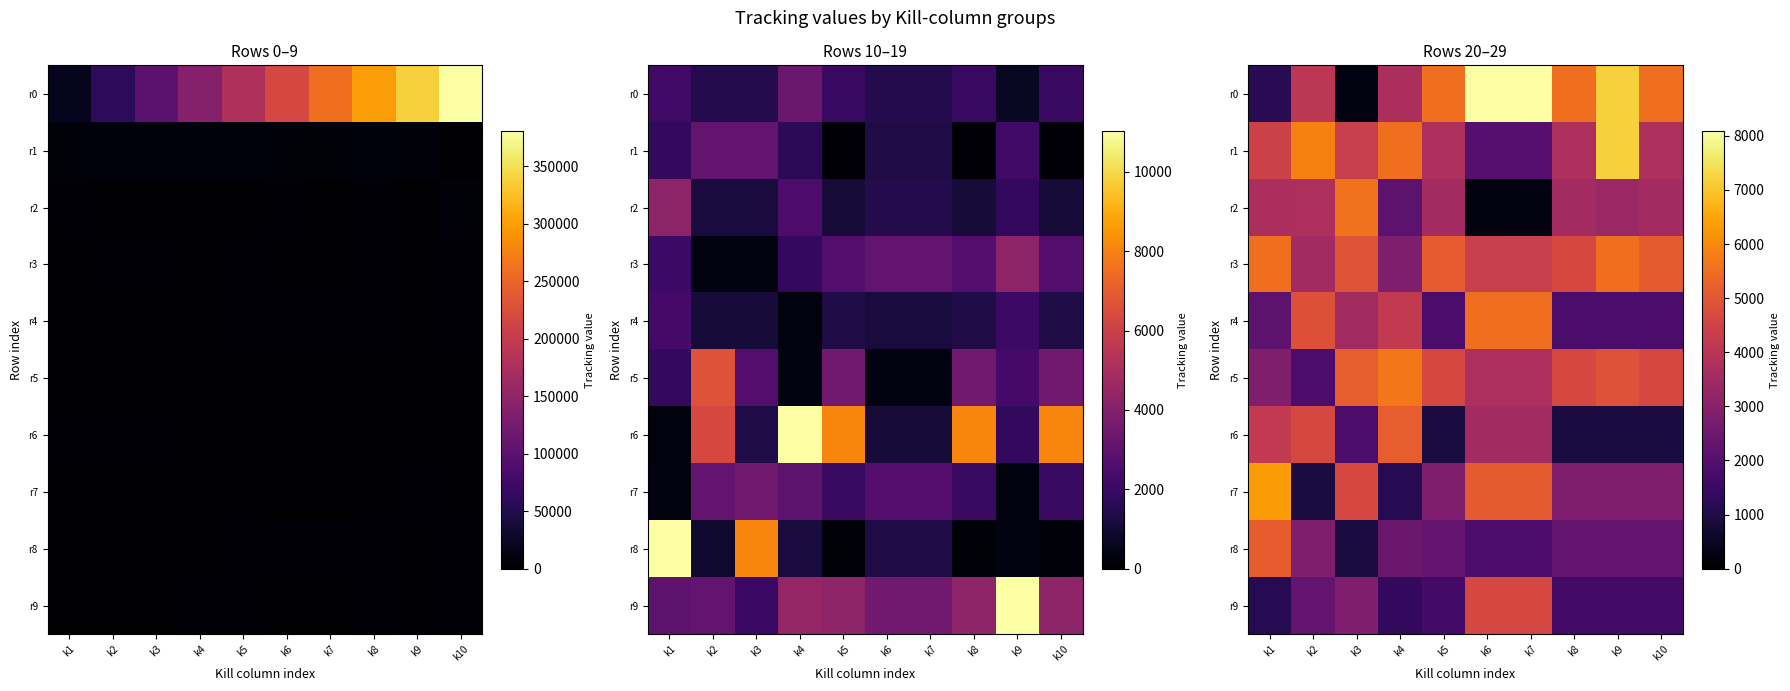

True or false: r9 has a value of 2826 at k3.

True